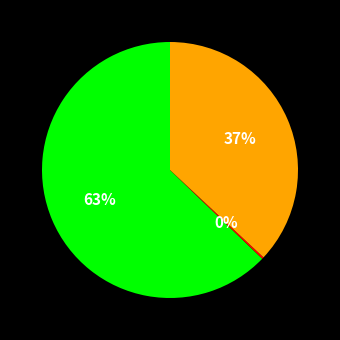

To the nearest percent, what is the difference between the largest and smallest slice percentages?

63%